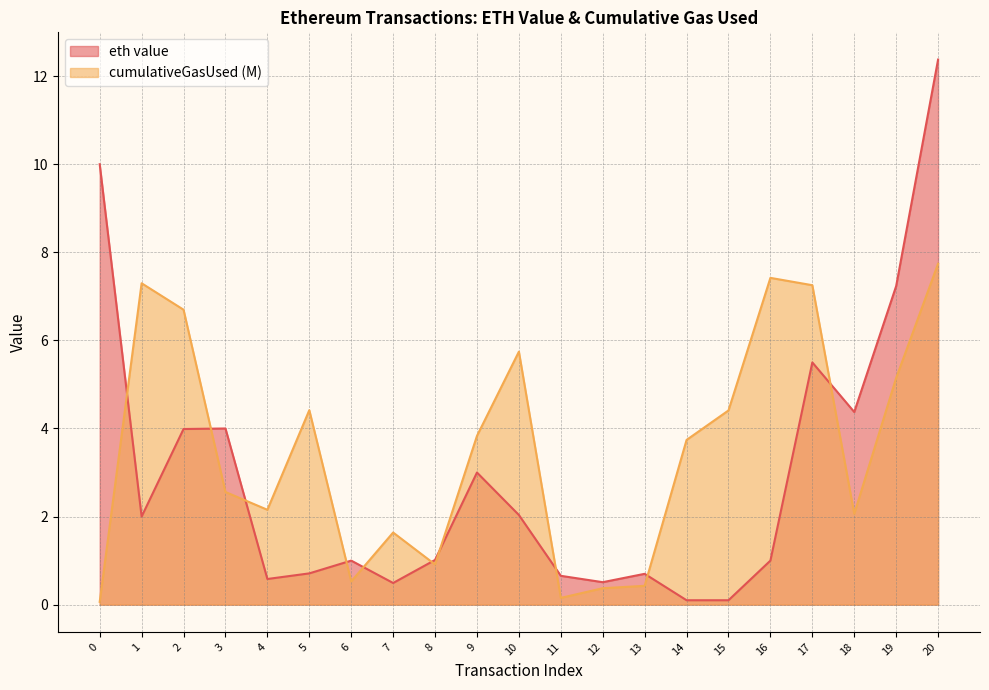

Rank the series by their maximum value, from highest to lowest.

eth value, cumulativeGasUsed (M)